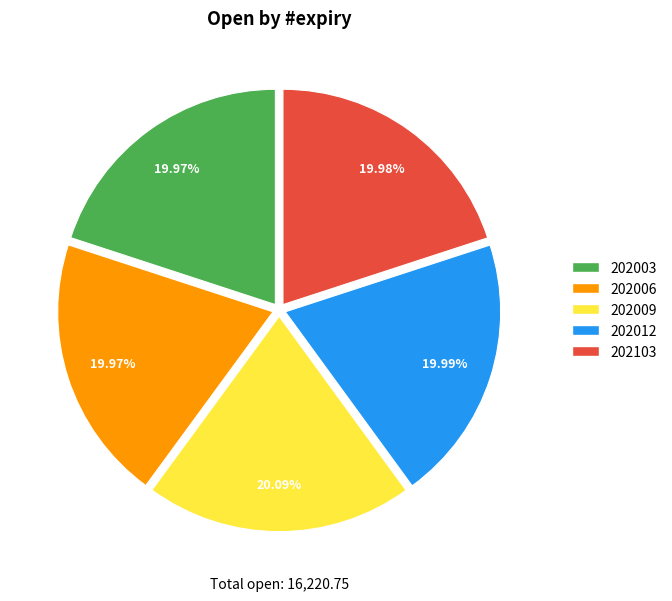

What is the ratio of the value at 202012 to the value at 202103?

1.0